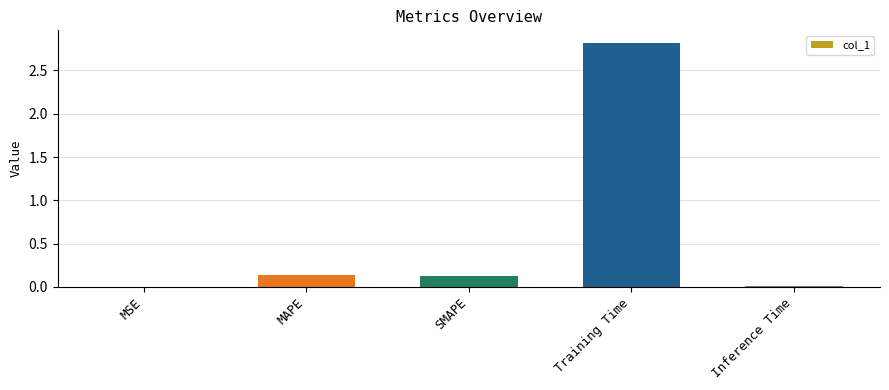

What is the change in value from MAPE to Training Time?

+2.7